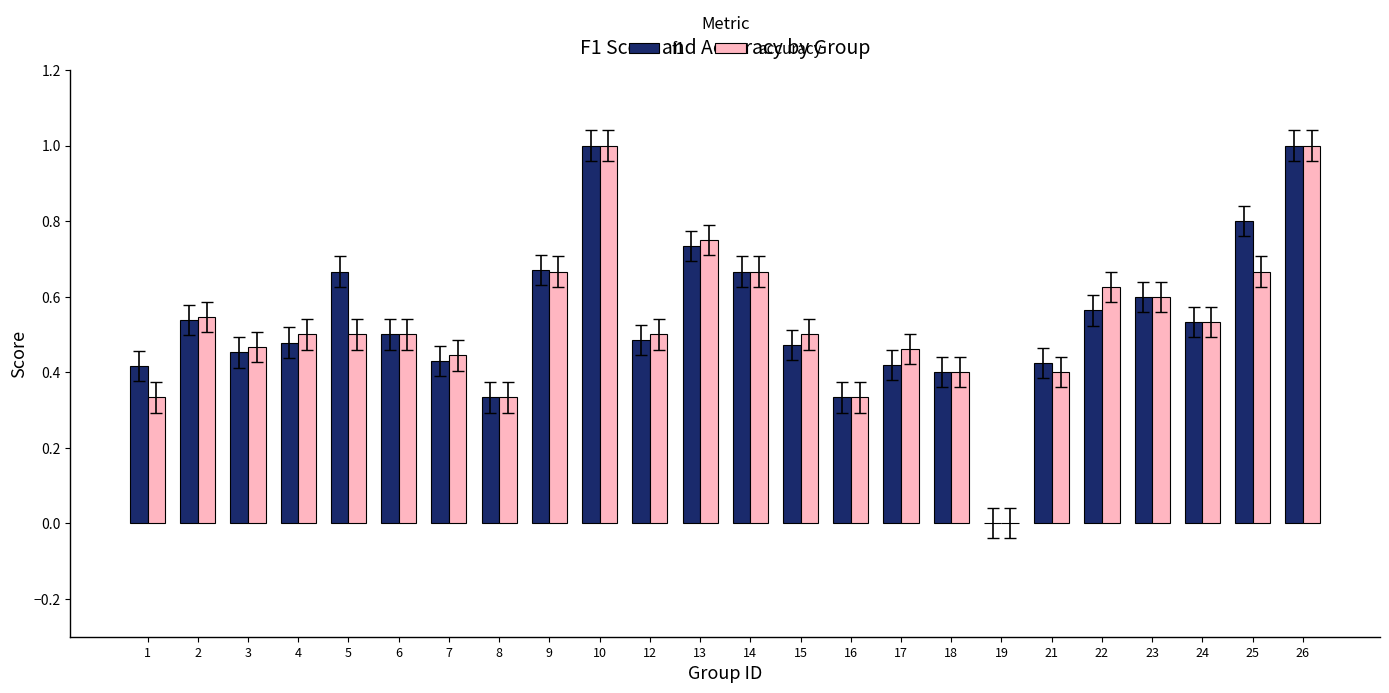

Between 3 and 5, which series saw the biggest shift?

f1